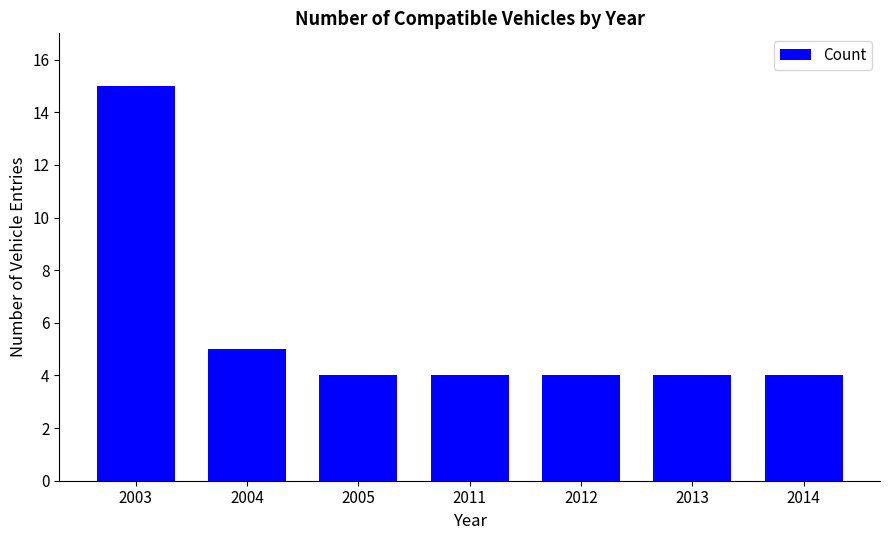

What is the difference between the second highest and second lowest values?

1